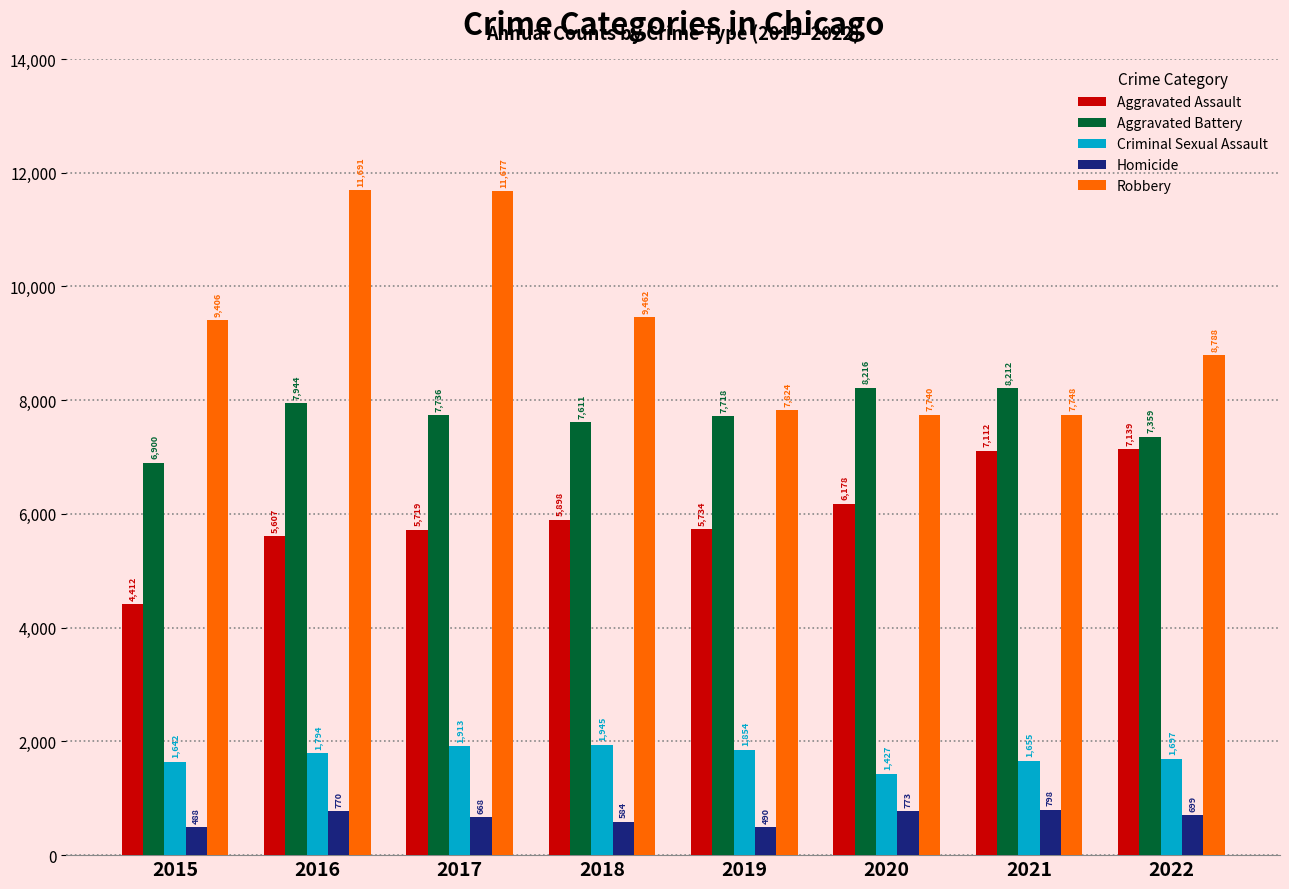

Reading left to right, what are all the values shown in this chart?

Aggravated Assault: 2015=4412	2016=5607	2017=5719	2018=5898	2019=5734	2020=6178	2021=7112	2022=7139
Aggravated Battery: 2015=6900	2016=7944	2017=7736	2018=7611	2019=7718	2020=8216	2021=8212	2022=7359
Criminal Sexual Assault: 2015=1642	2016=1794	2017=1913	2018=1945	2019=1854	2020=1427	2021=1655	2022=1697
Homicide: 2015=488	2016=770	2017=668	2018=584	2019=490	2020=773	2021=798	2022=699
Robbery: 2015=9406	2016=11691	2017=11677	2018=9462	2019=7824	2020=7740	2021=7748	2022=8788